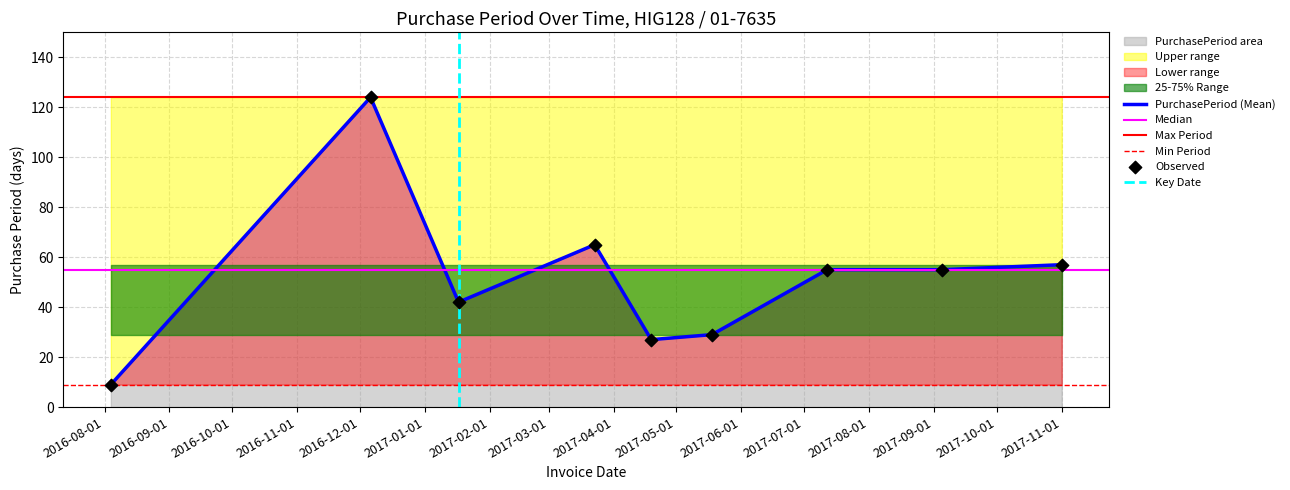

Which has a higher value, 2017-07-12 or 2016-12-06?

2016-12-06